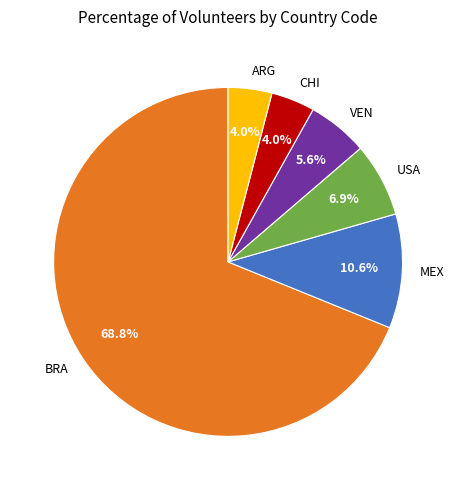

To the nearest percent, what is the difference between the ARG and VEN slice percentages?

2%